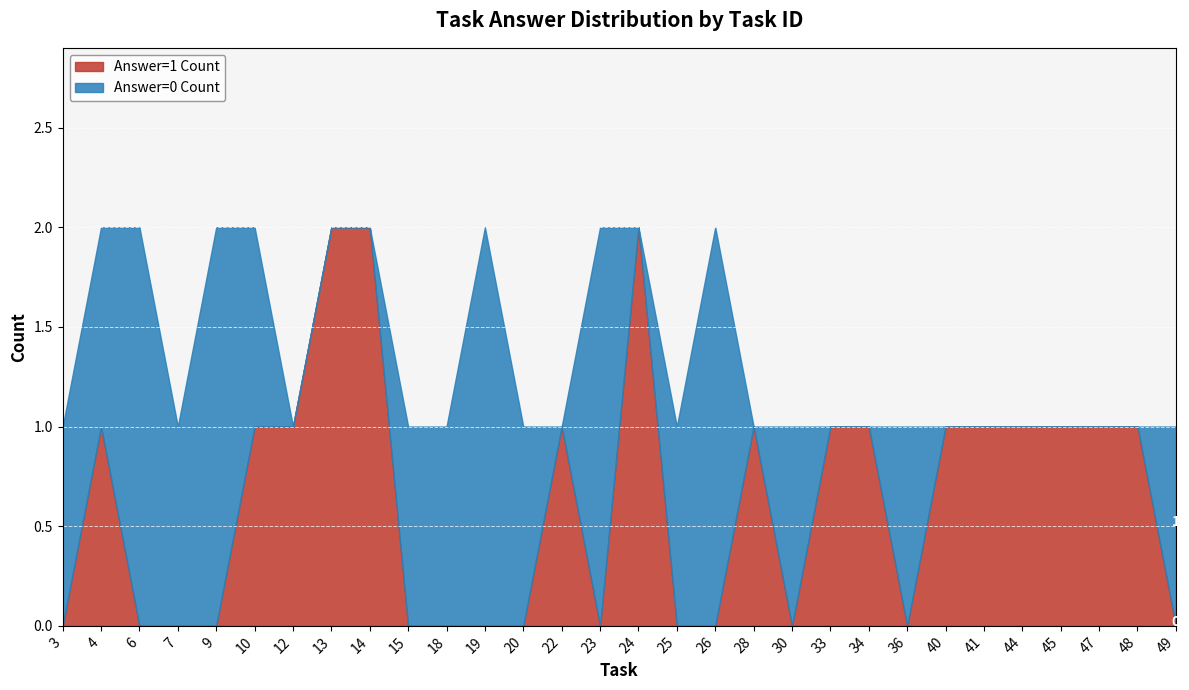

True or false: Answer=0 Count and Answer=1 Count cross at least once.

True